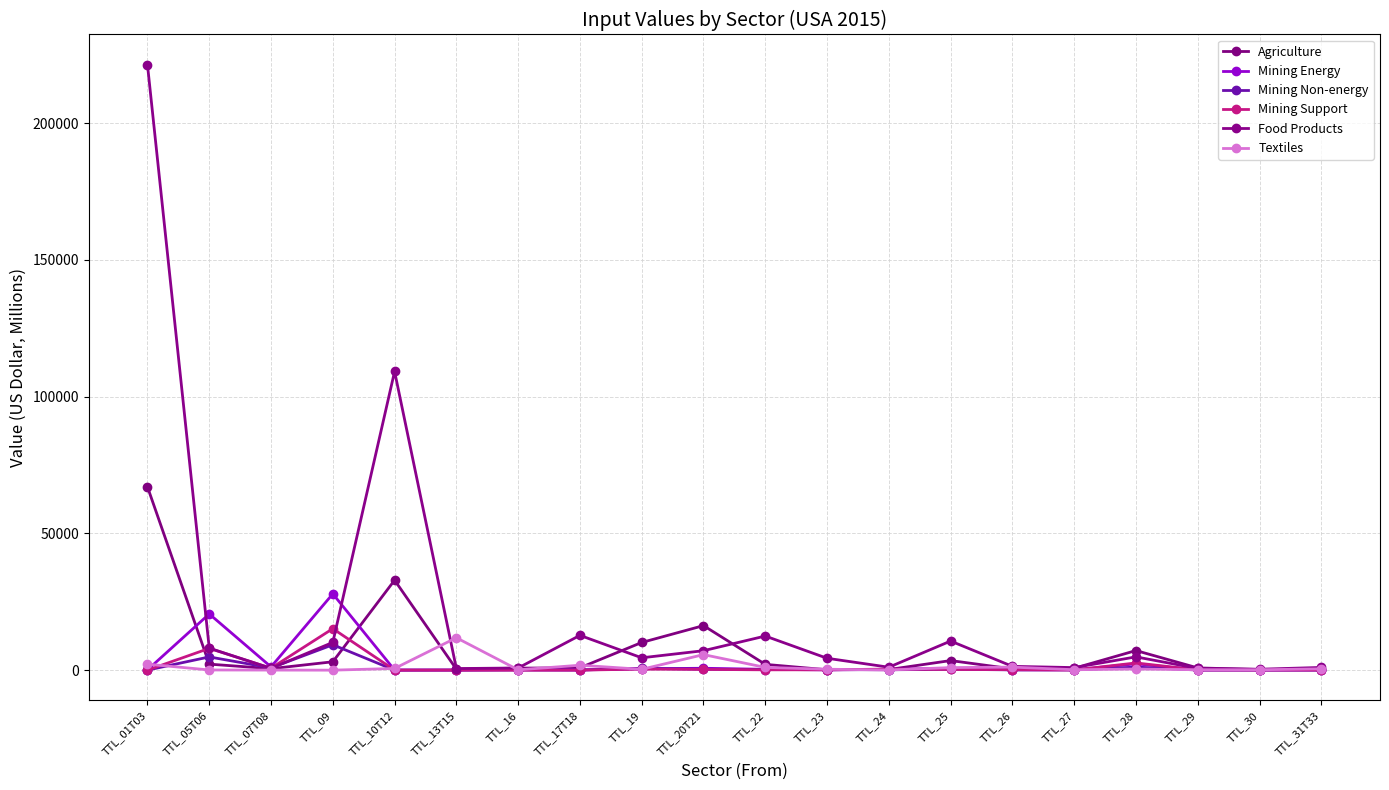

At how many categories does at least one series exceed 189704?

1